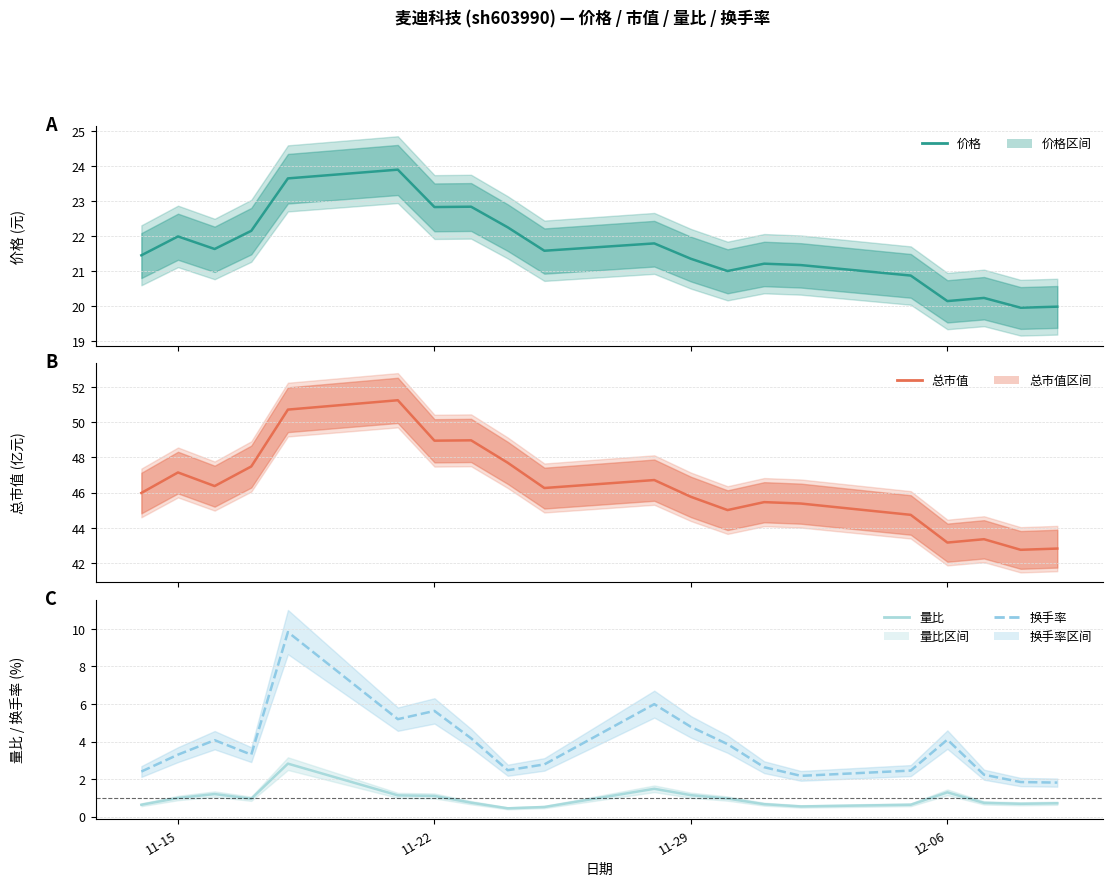

Is it true that 价格 equals 7.6 at 8?

False